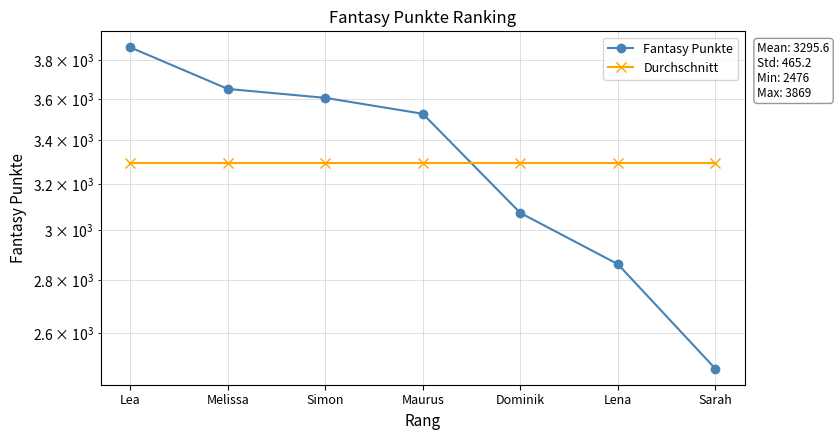

What is the approximate value of Fantasy Punkte at Sarah?

2476.0